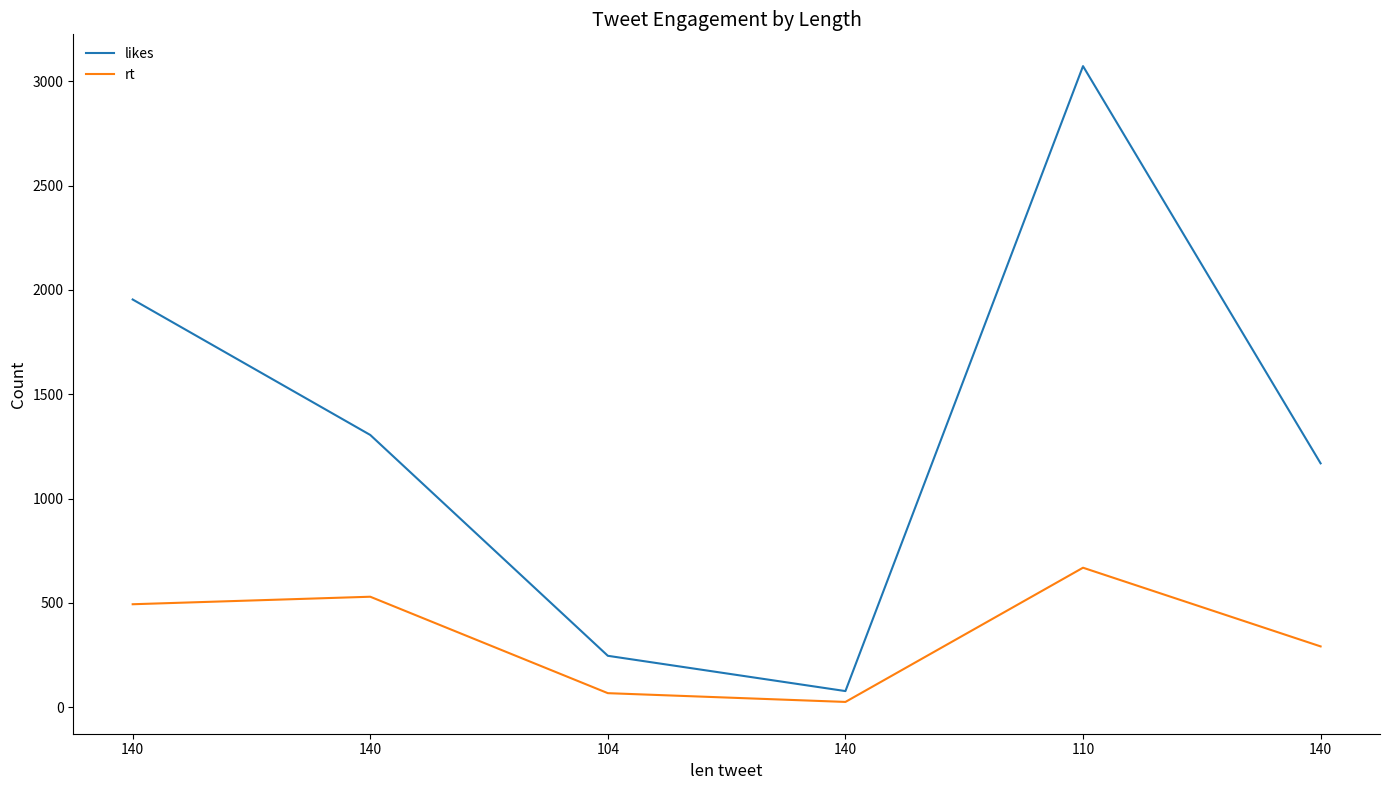

What is the difference between the likes values at 104 and 140?

169